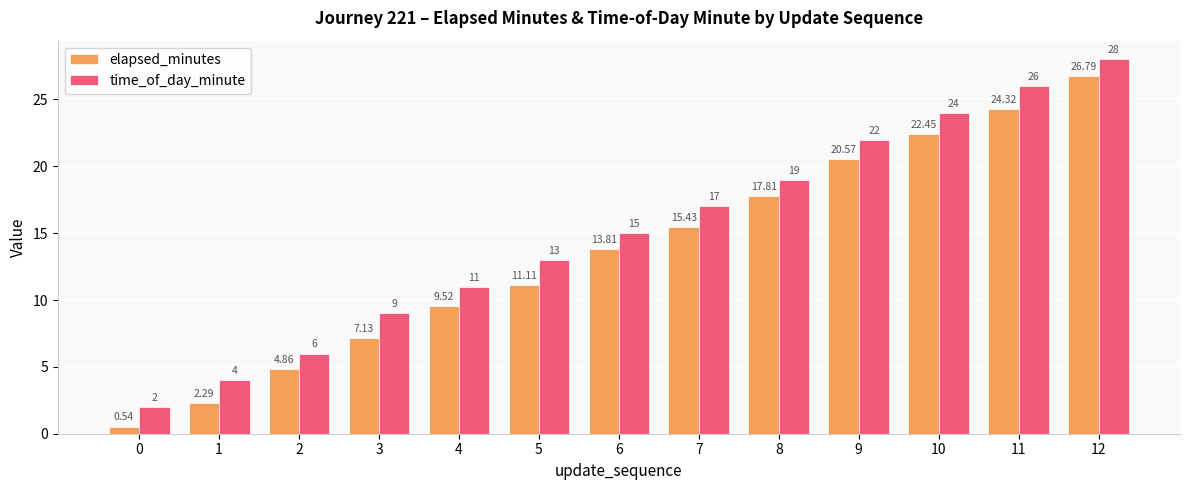

What are all the series names shown in the legend?

elapsed_minutes, time_of_day_minute